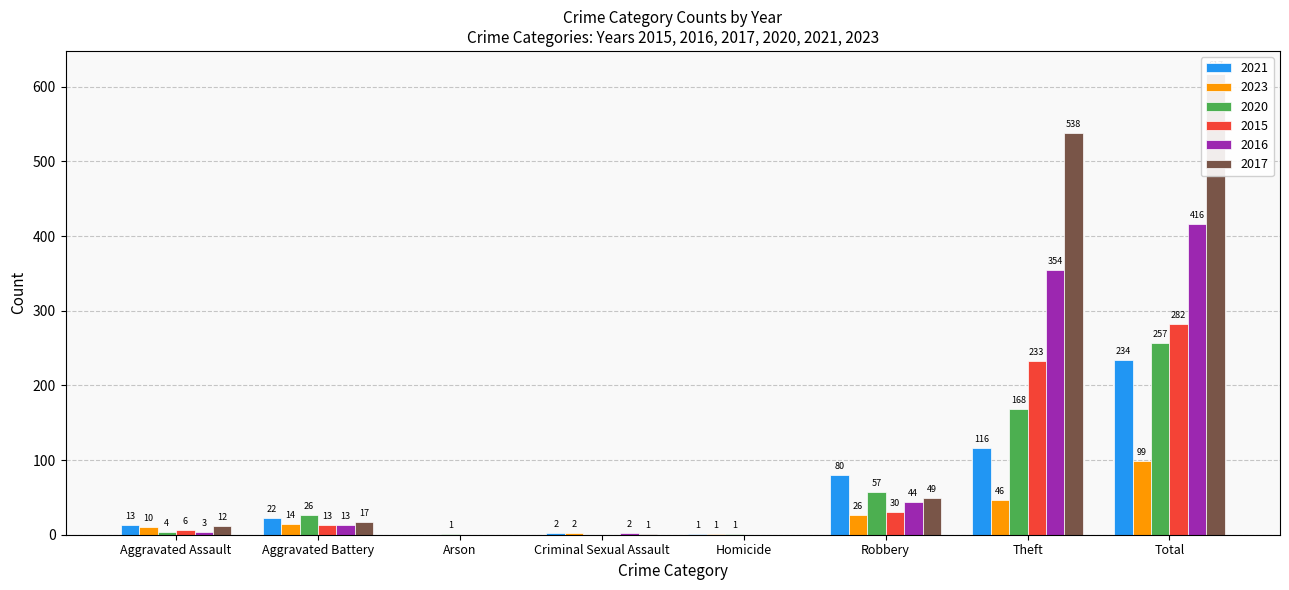

Which series has the largest total across all categories?

2017